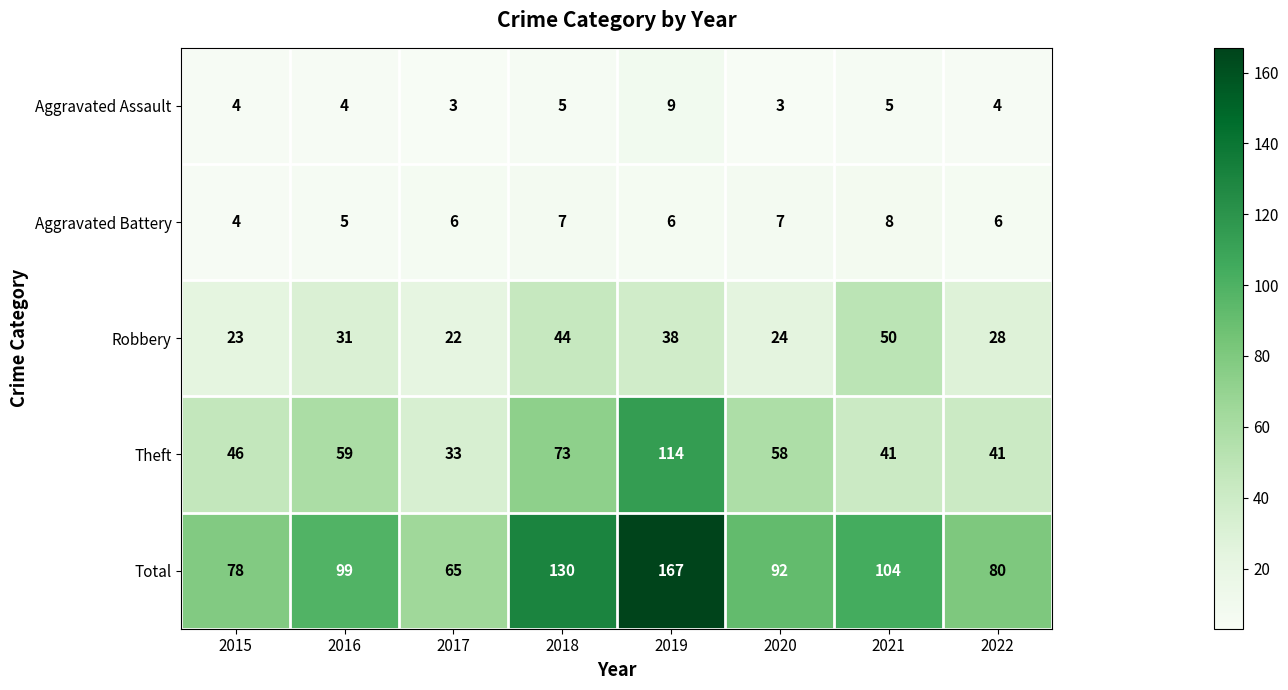

At which label is Theft closest to 73?

2018